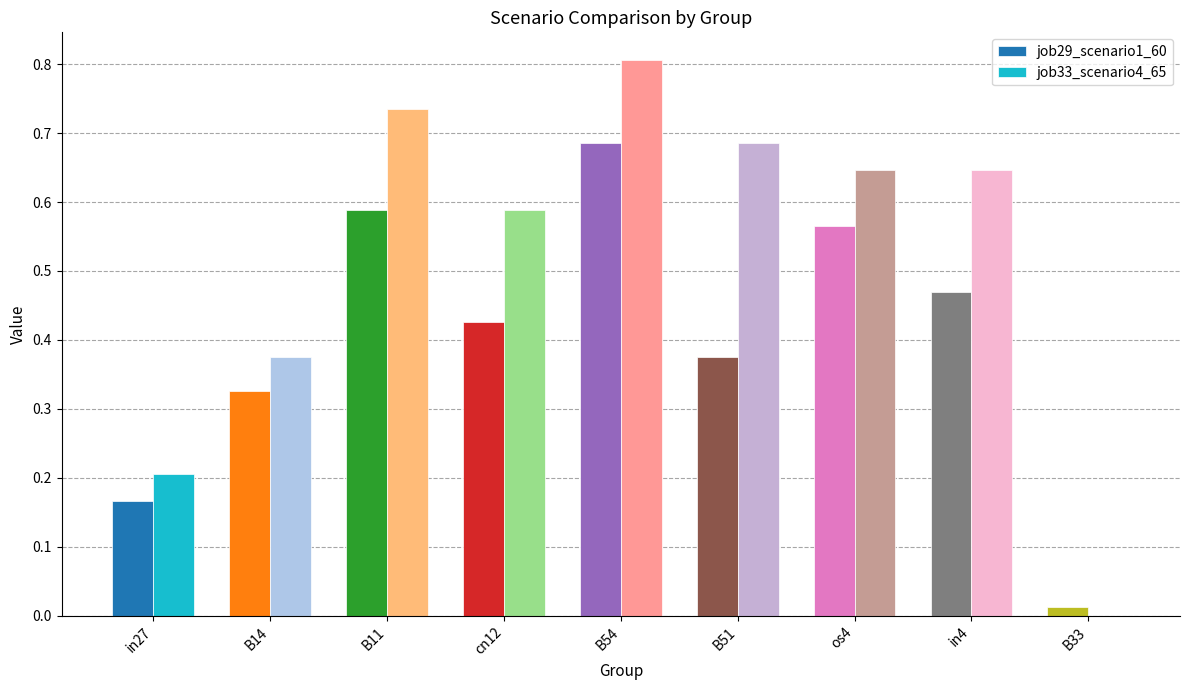

What is the total value across all series at in4?

1.1